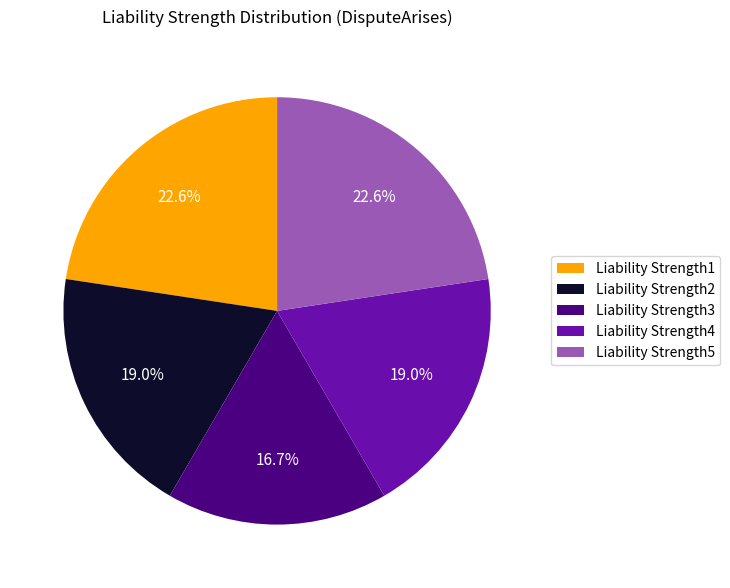

Is it true that Liability Strength3 is 17% of the pie?

True